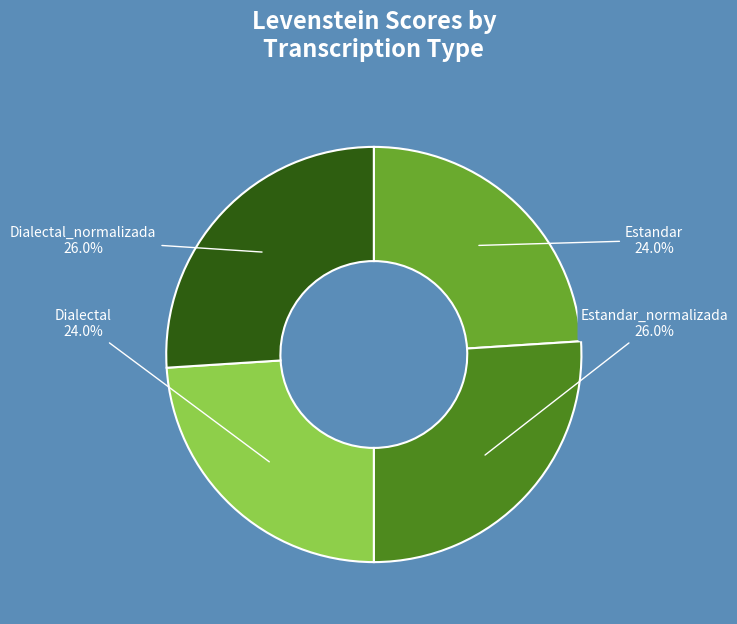

To the nearest percent, what portion does Estandar represent?

24%